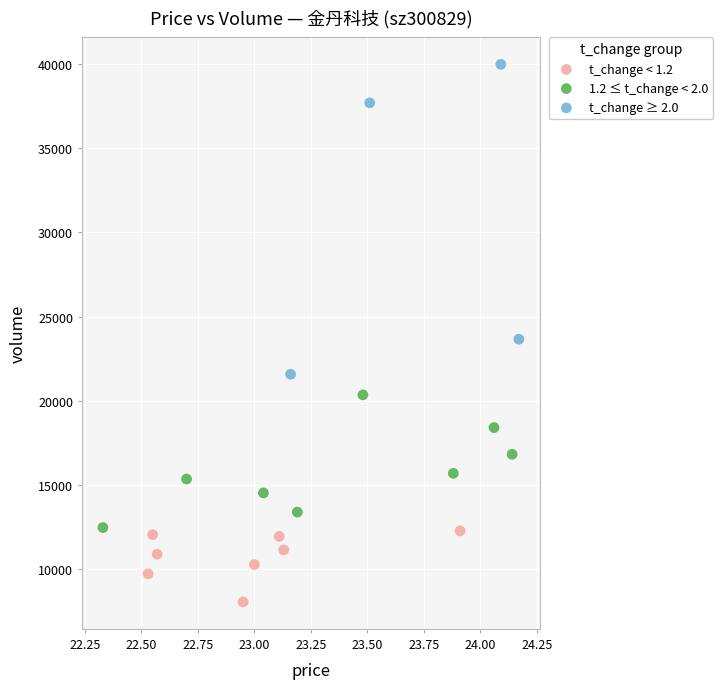

Which series has the widest spread of Y values?

t_change ≥ 2.0